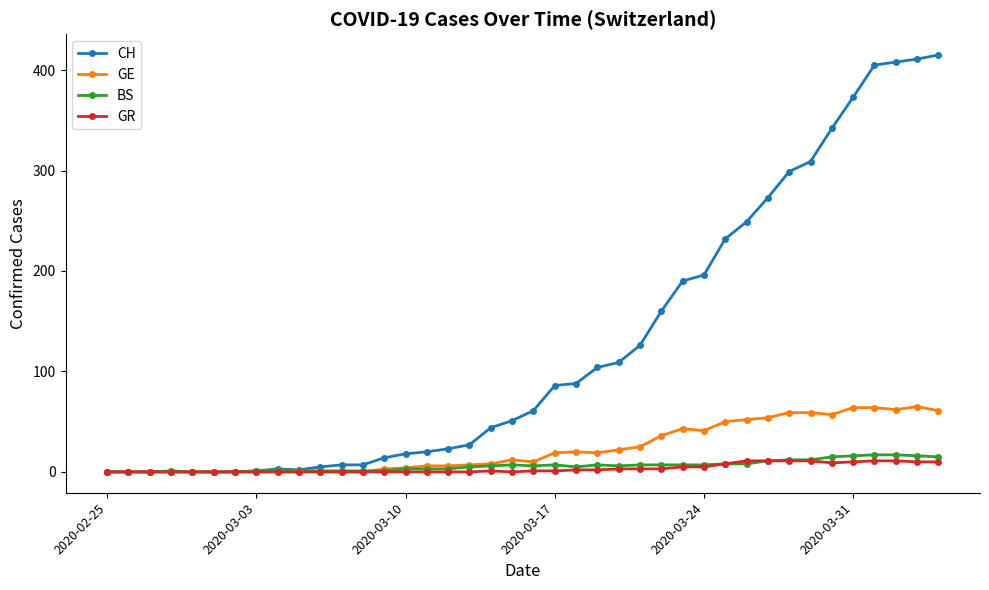

Is this an area chart (filled region under the line)?

No